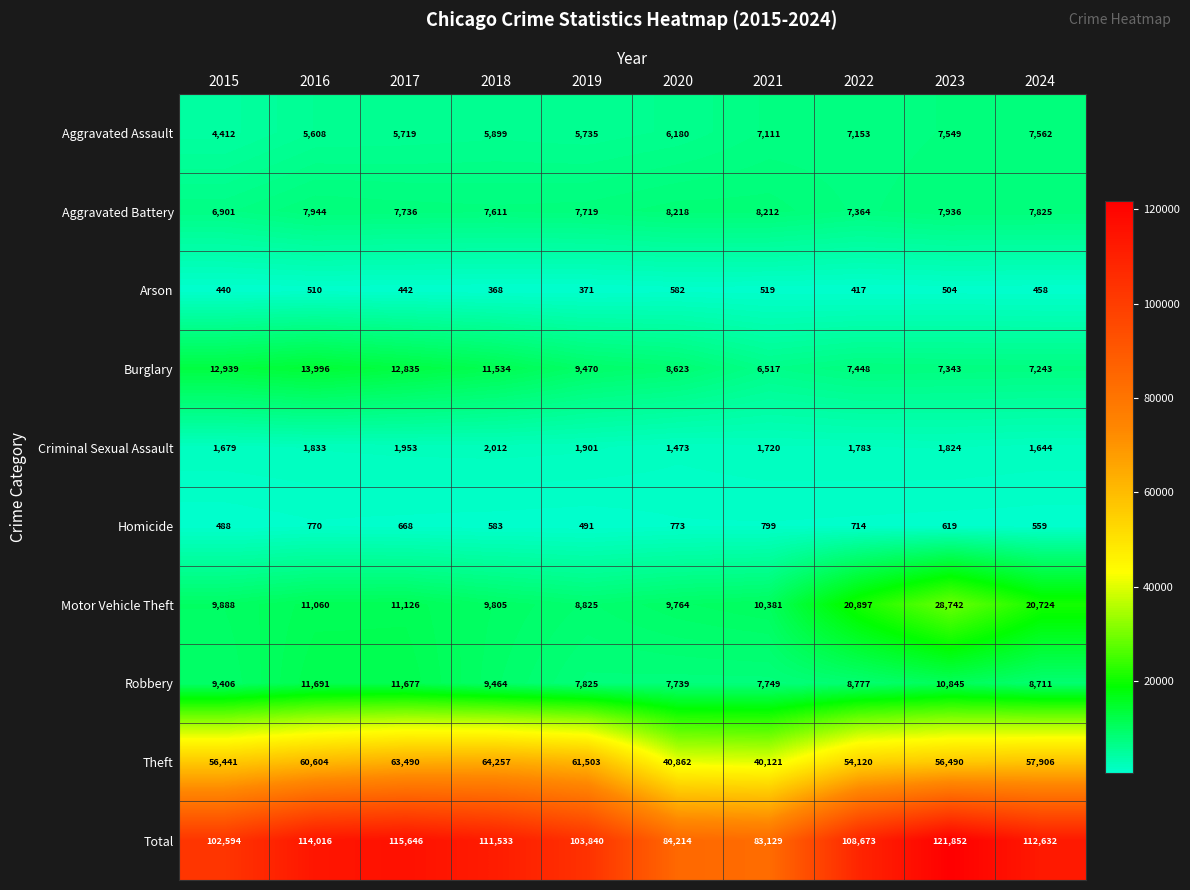

The Homicide series shows 799 at 2021. True or false?

True